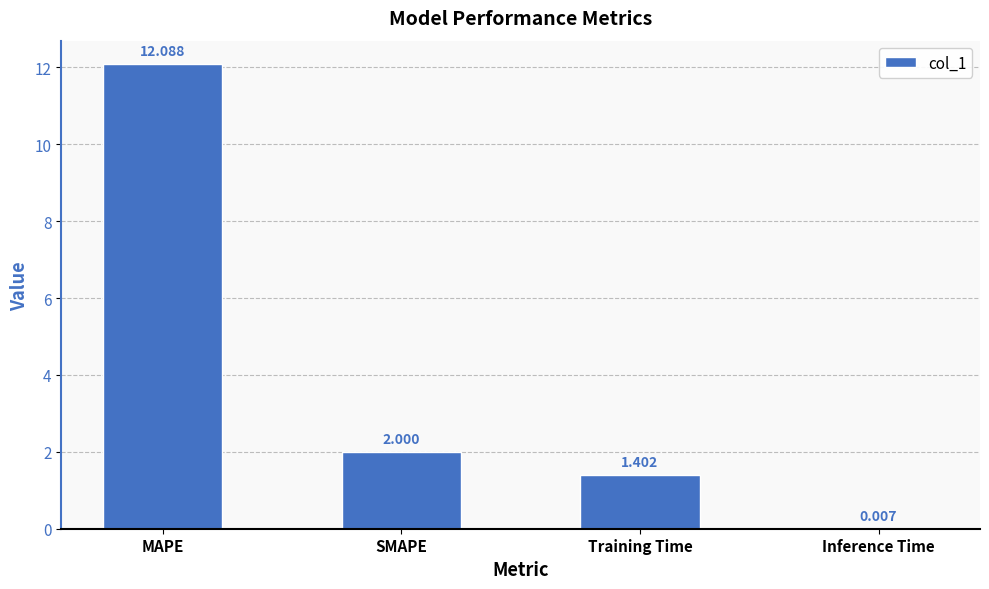

How many distinct data groups are displayed?

1